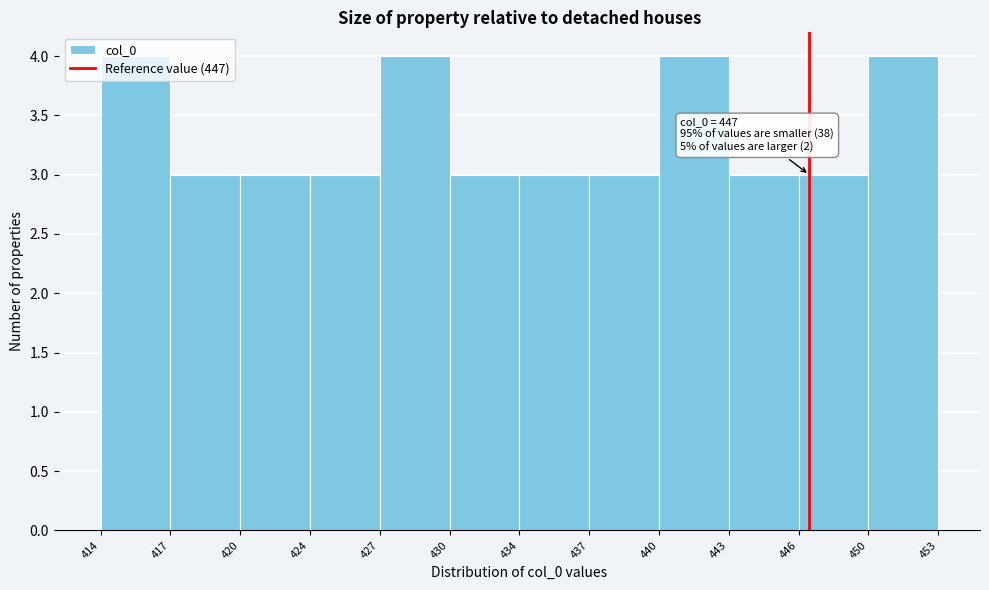

What is the sum of the values at 446 and 437?

6